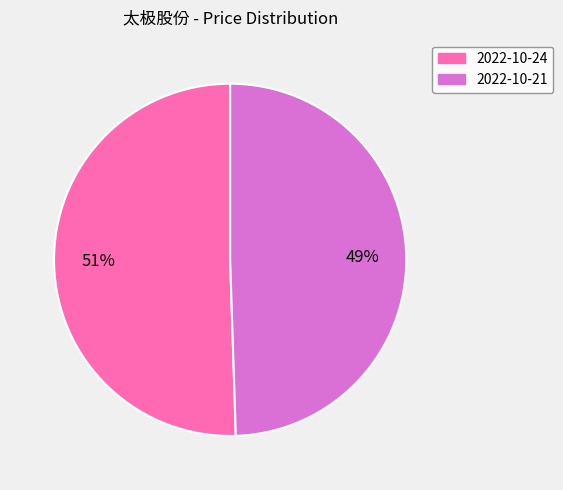

Is there a majority slice in this chart?

Yes